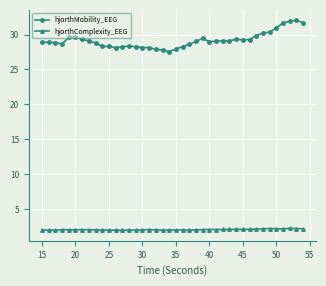

What is the difference between the maximum and minimum values in the hjorthMobility_EEG series?

4.5